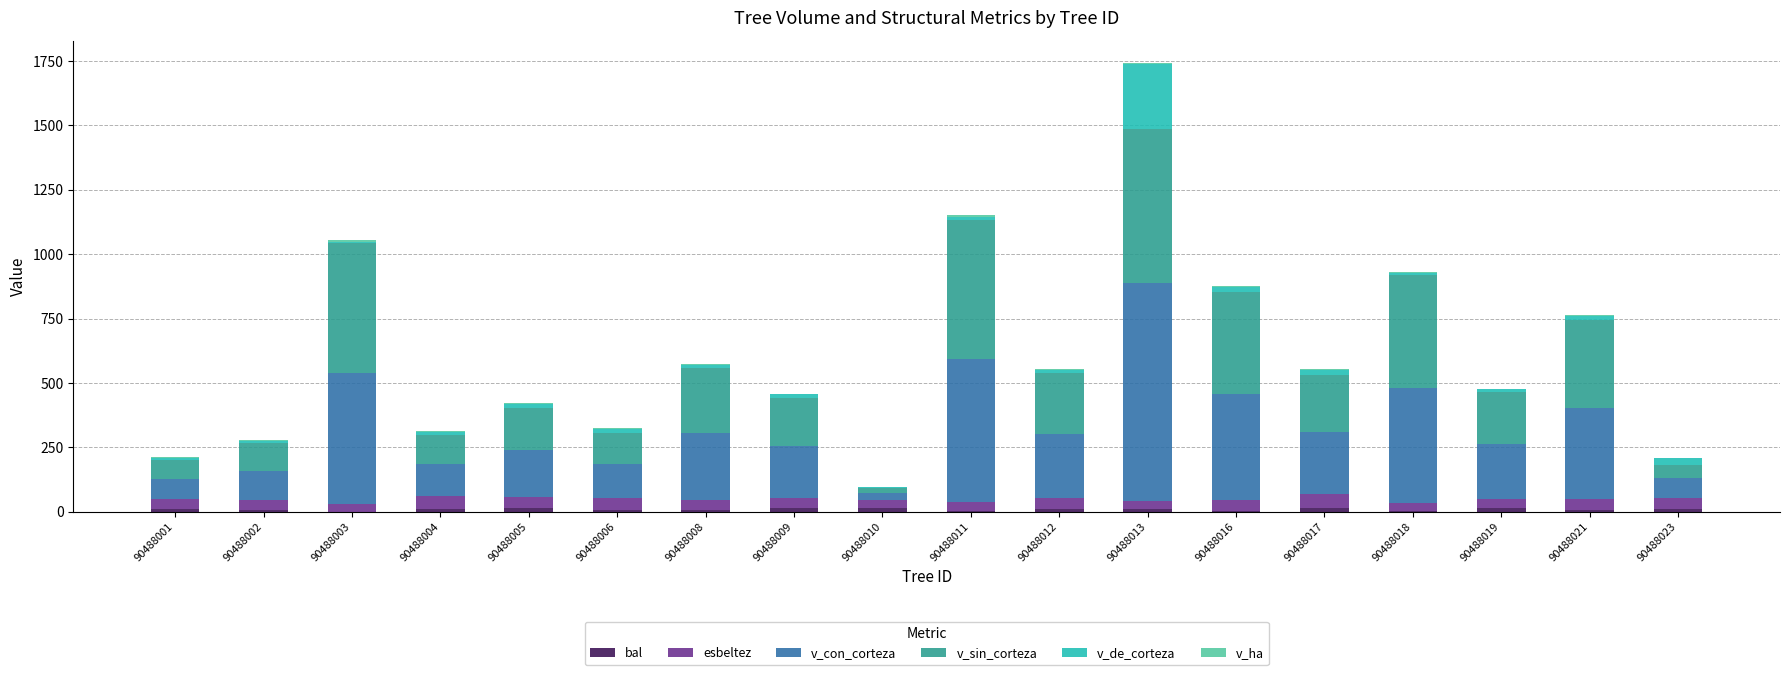

At which category is the sum across all series the highest?

90488013